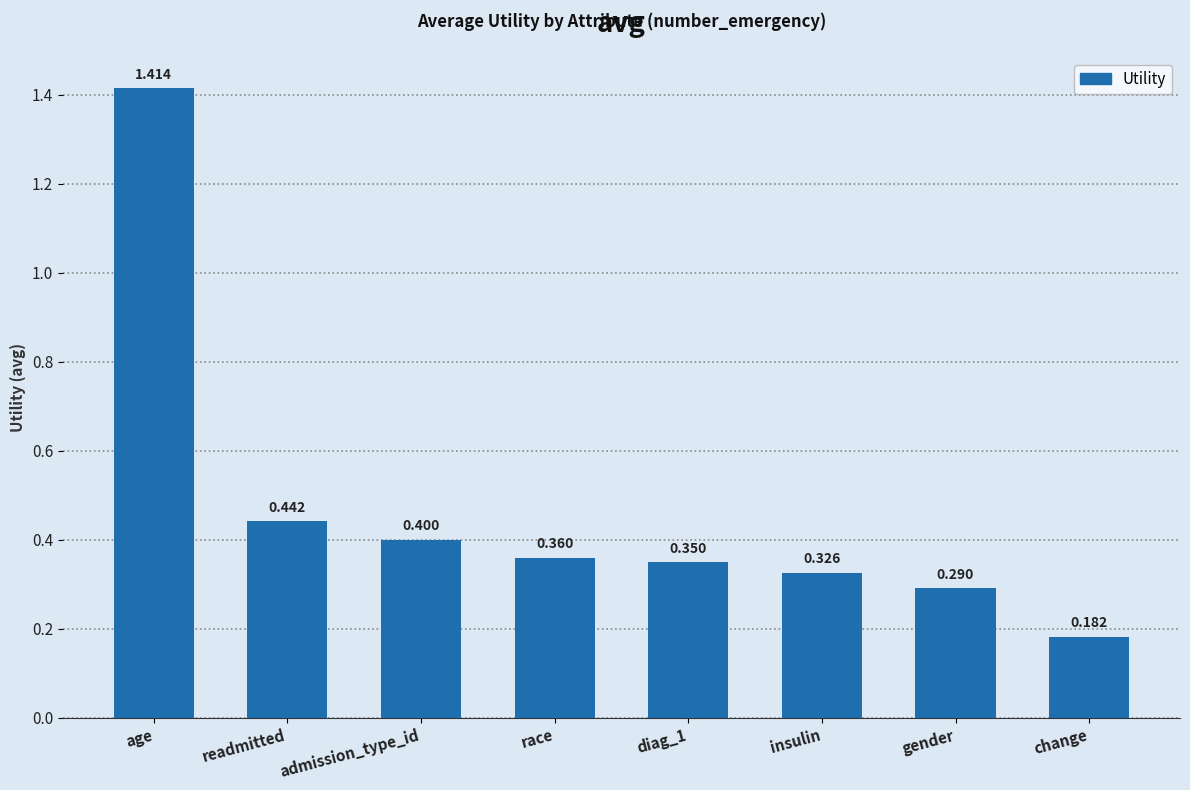

List the labels in order of value, largest first.

age, readmitted, admission_type_id, race, diag_1, insulin, gender, change